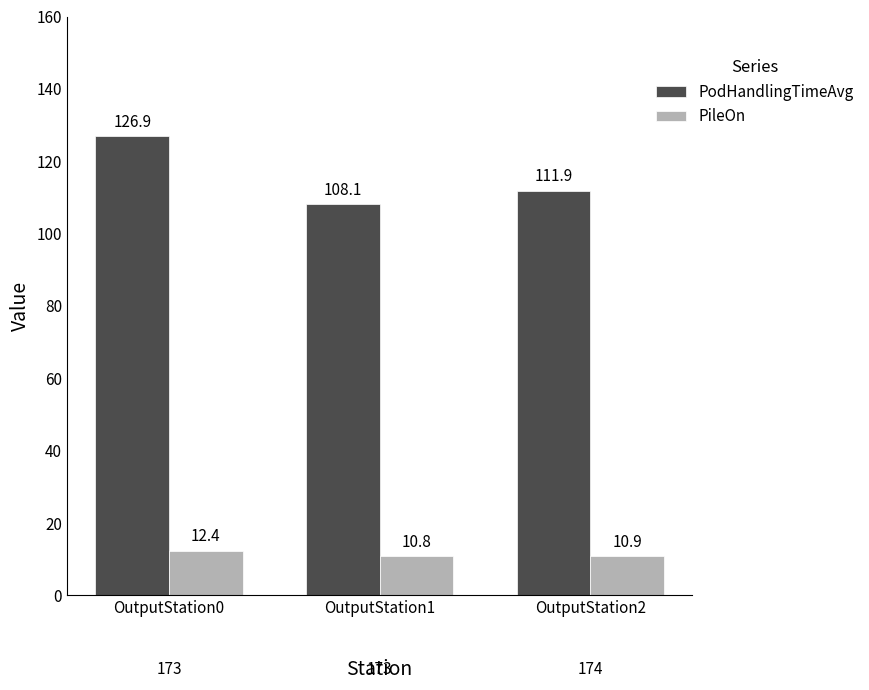

Rank the series at OutputStation2 from highest to lowest value.

PodHandlingTimeAvg, PileOn